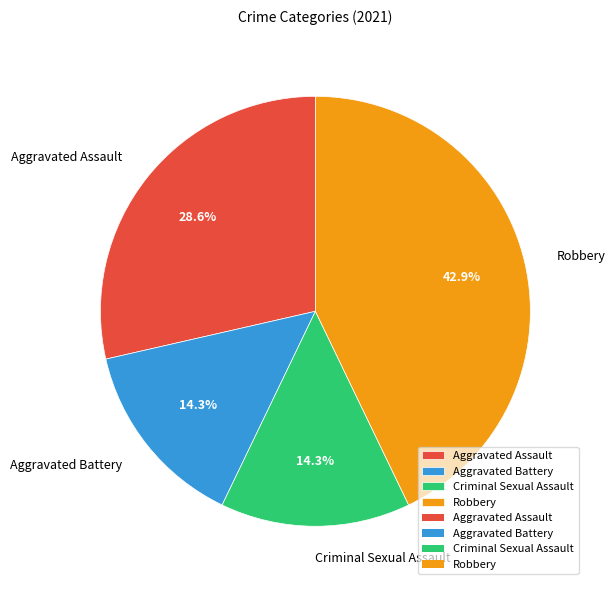

Which slice is the largest?

Robbery